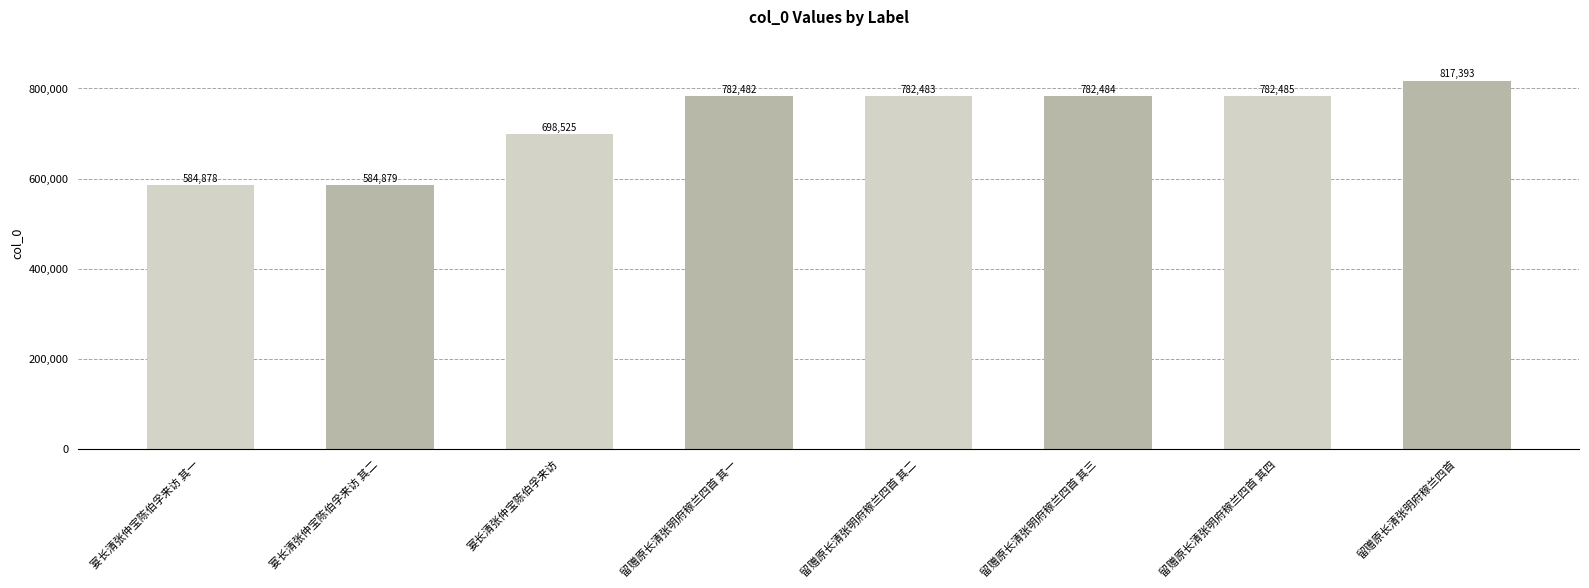

Does the chart contain any negative values?

No